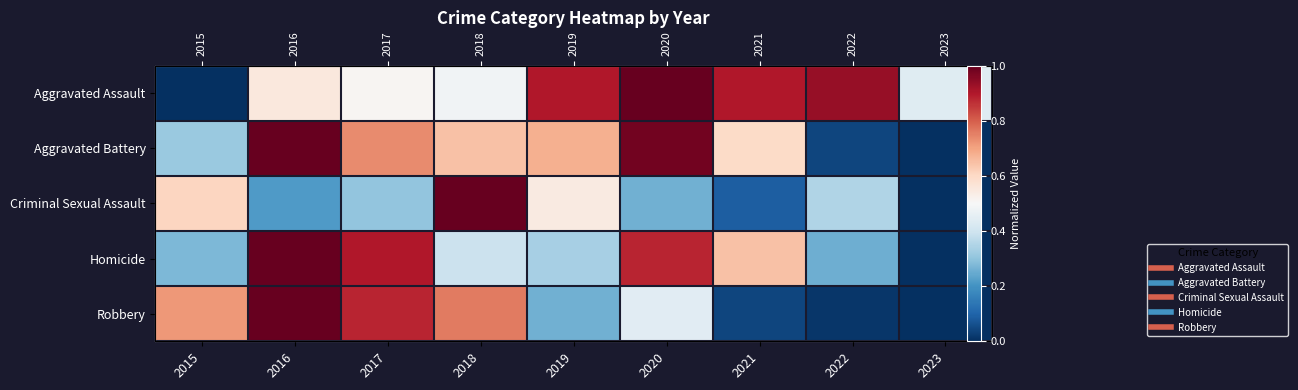

Is it true that Homicide equals 0.4 at 2018?

True